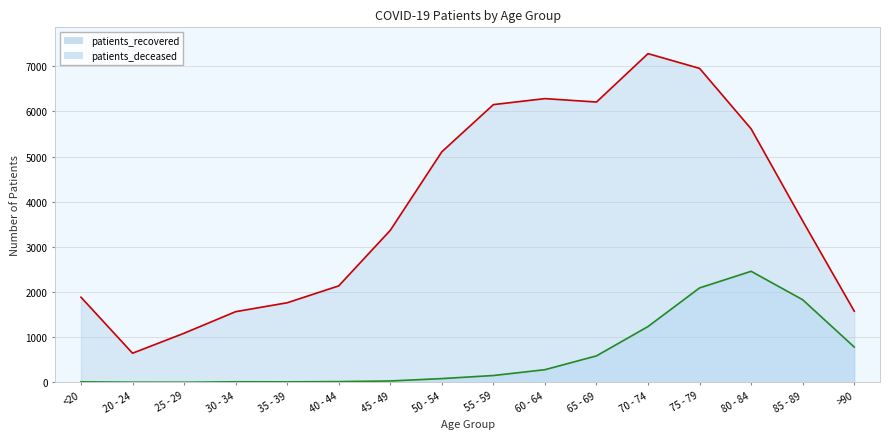

Which series changed the most between 60 - 64 and 80 - 84?

patients_deceased